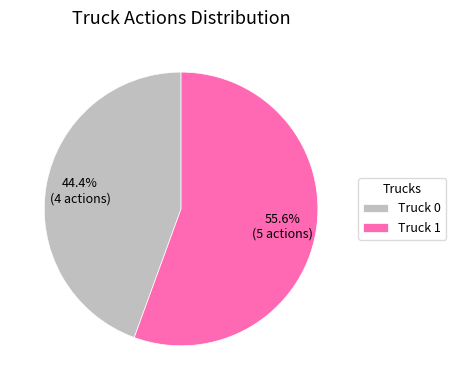

Between Truck 0 and Truck 1, which is larger?

Truck 1